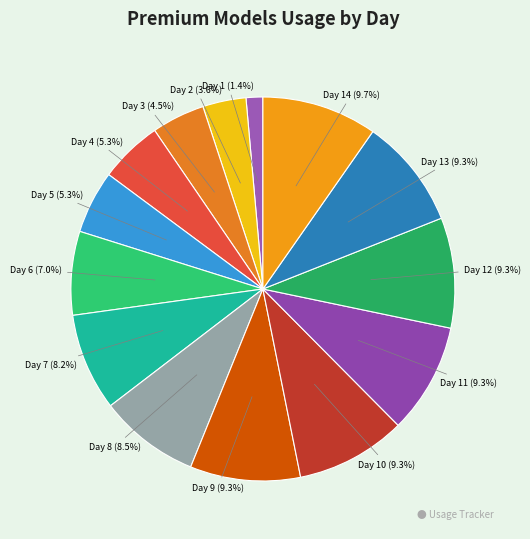

Which slice is the smallest?

Day 1